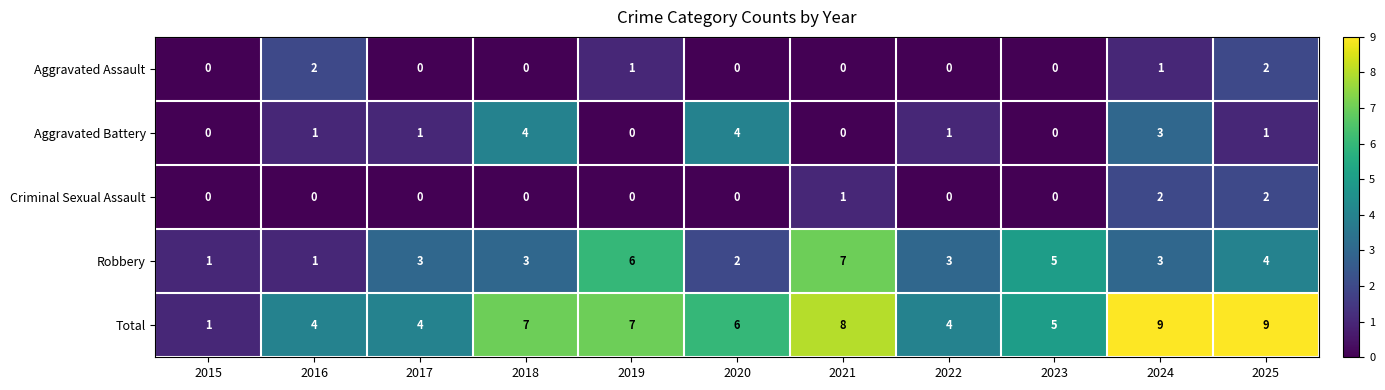

Count the Aggravated Assault values in the range 0 to 1.

9